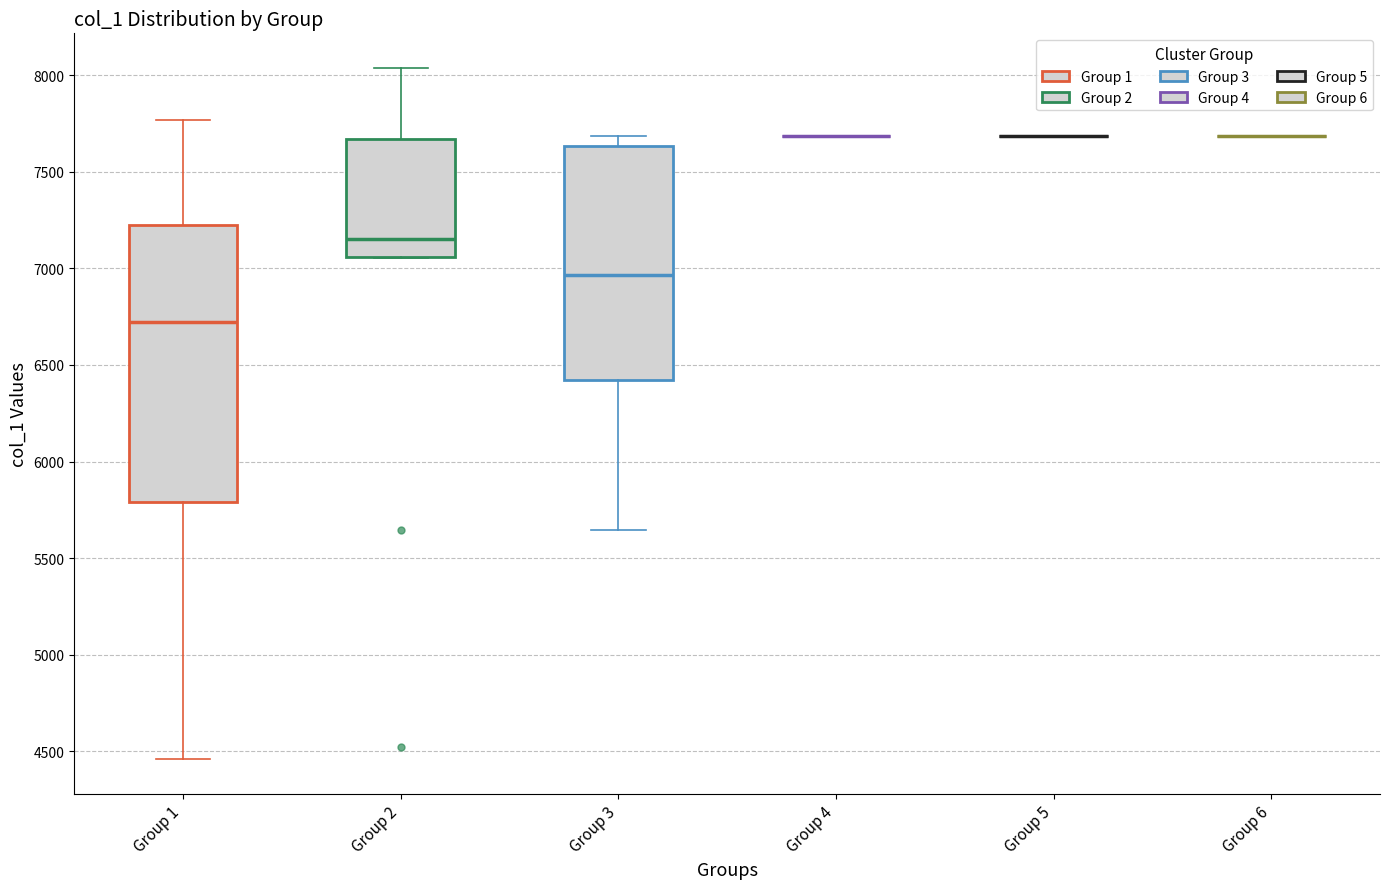

Where does the upper whisker of the box for Group 2 end on the y-axis? The values are not printed on the chart, so give them approximately, as read against the axis.

8050